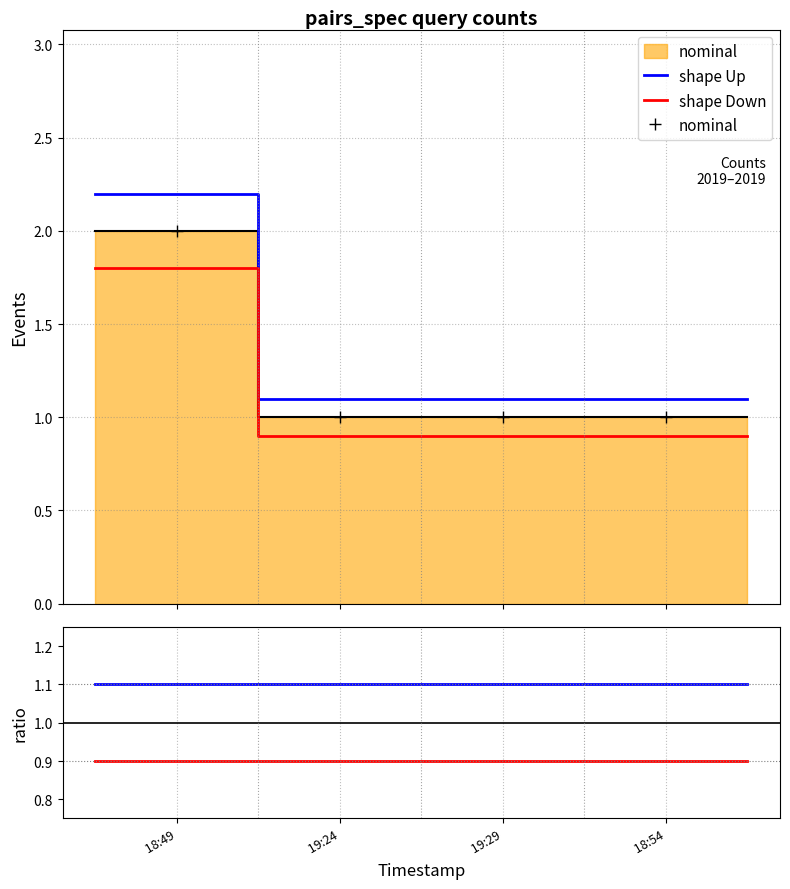

The value of shape Up at  19:24 is 1.6. True or false?

False